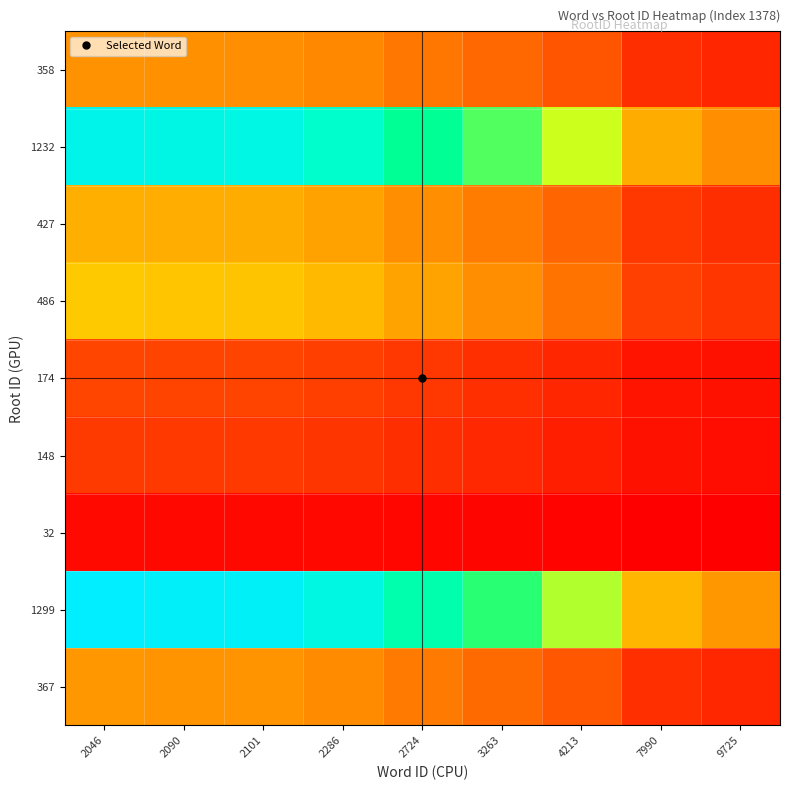

What is the total value across all series at 3263?

244201.3